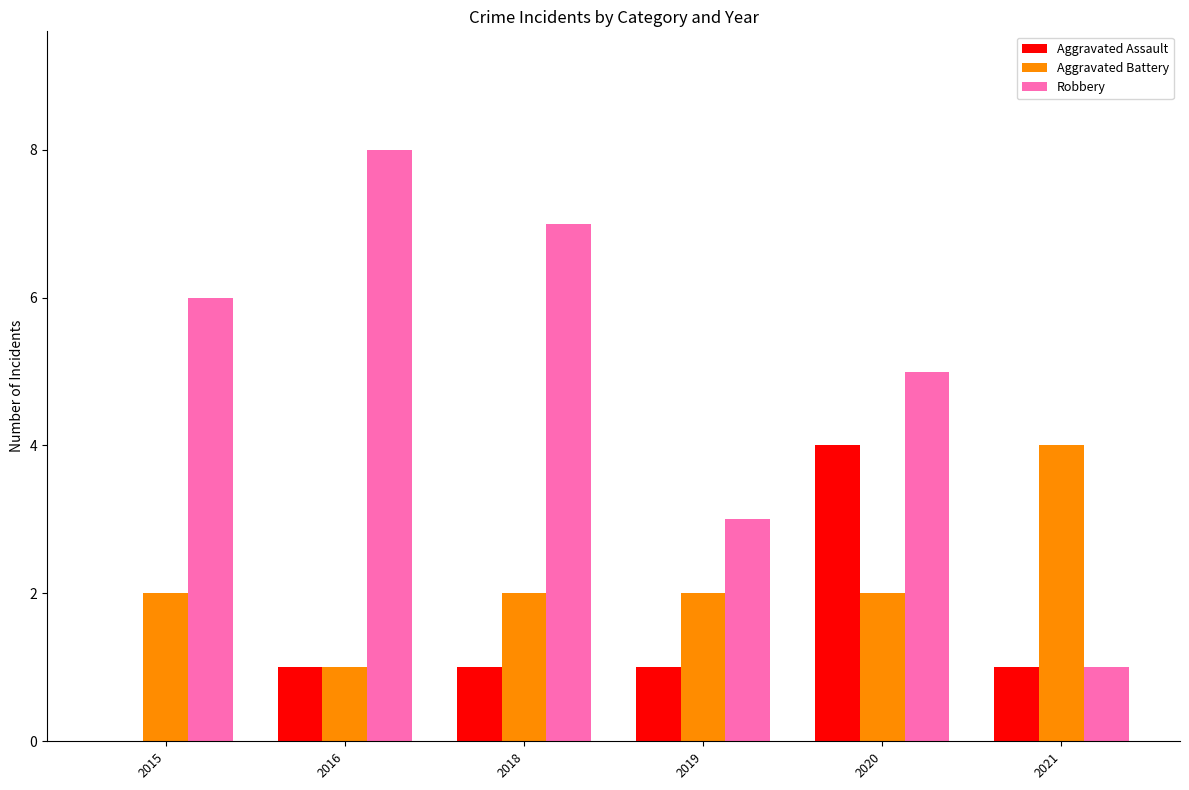

What is the sum of all Aggravated Assault values?

8